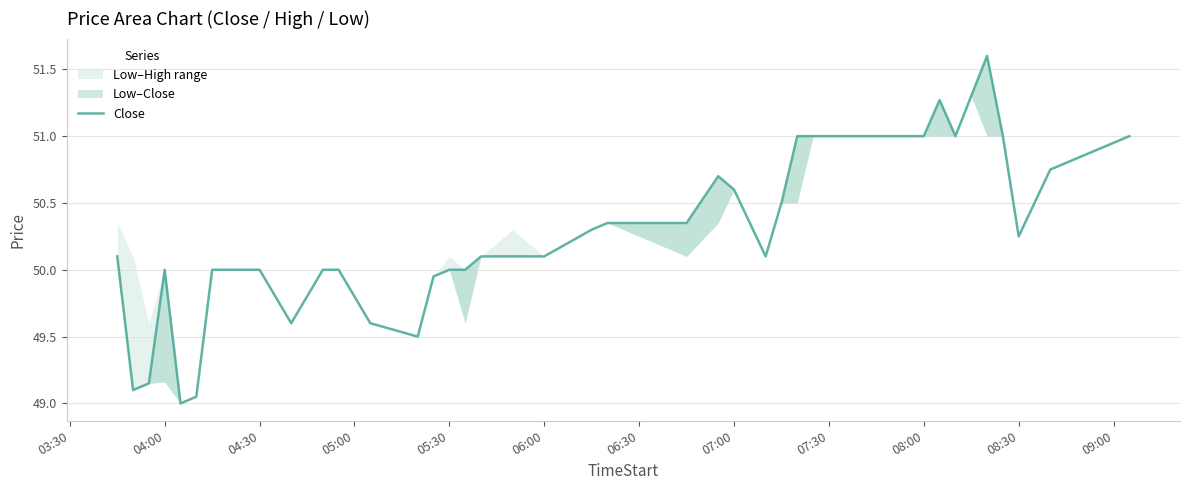

What is the average value?

50.3